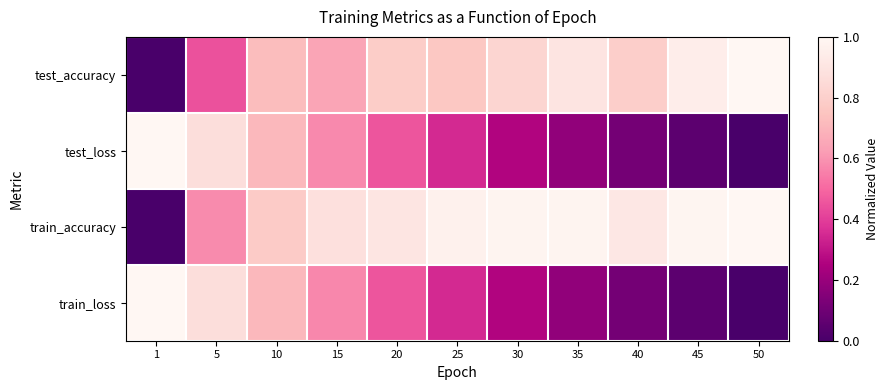

What is the total value across all series at 30?

2.3